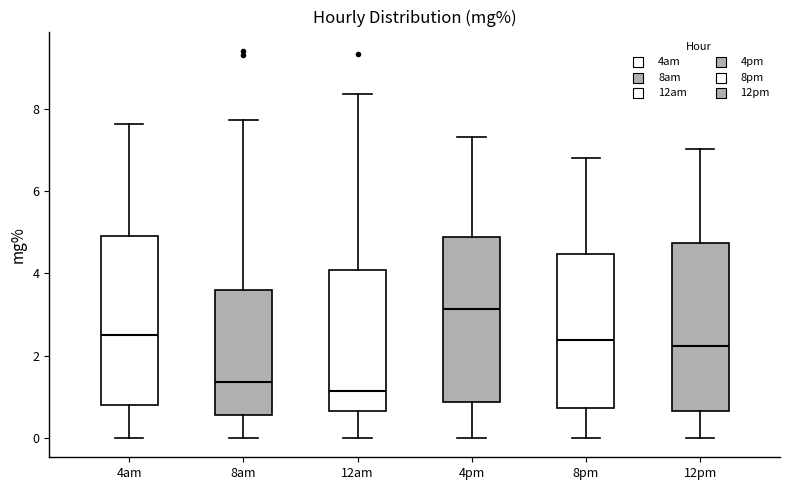

Reading left to right, read every box against the y-axis: the position of its median line, the range the box covers, and the ends of its whiskers. The values are not printed on the chart, so give them approximately, as read against the axis.

4am: median 2.6, box 0.8 to 5.0, whiskers 0.0 to 7.6
8am: median 1.4, box 0.6 to 3.6, whiskers 0.0 to 7.8
12am: median 1.2, box 0.6 to 4.0, whiskers 0.0 to 8.4
4pm: median 3.2, box 0.8 to 4.8, whiskers 0.0 to 7.4
8pm: median 2.4, box 0.8 to 4.4, whiskers 0.0 to 6.8
12pm: median 2.2, box 0.6 to 4.8, whiskers 0.0 to 7.0